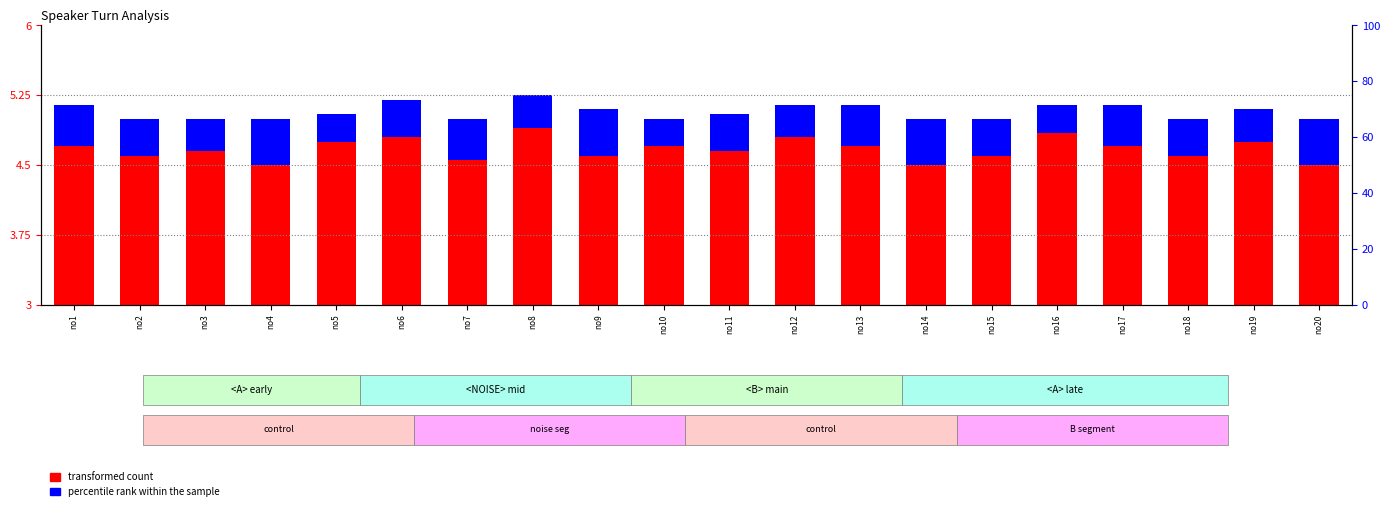

How many groups of bars are there?

20